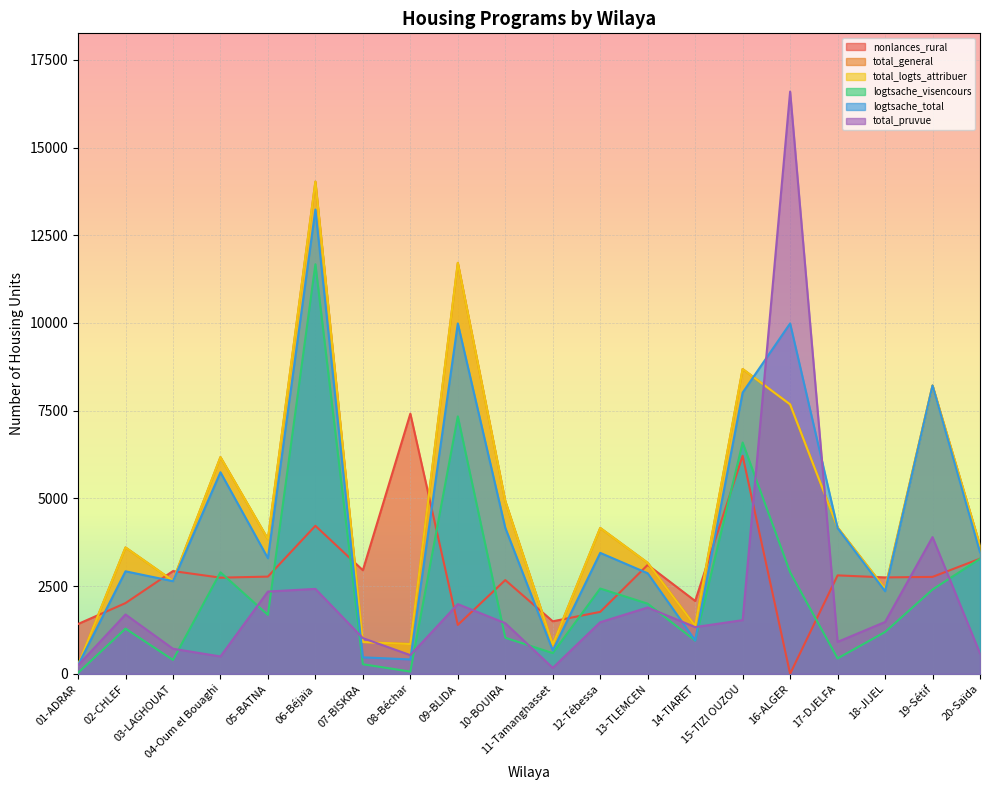

Does the chart display data point markers on the line(s)?

No